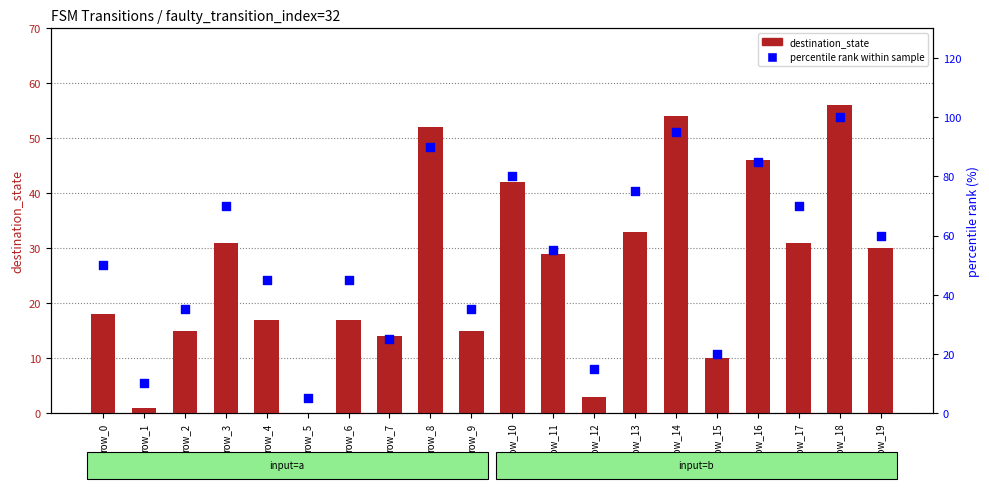

Which series has the largest total across all categories?

percentile rank within sample